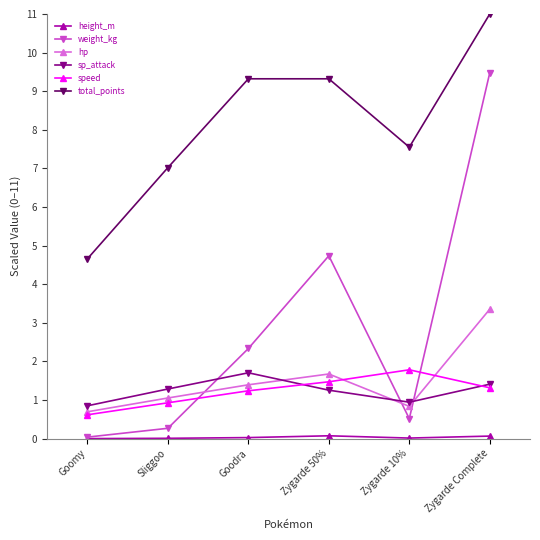

Is this an area chart (filled region under the line)?

No